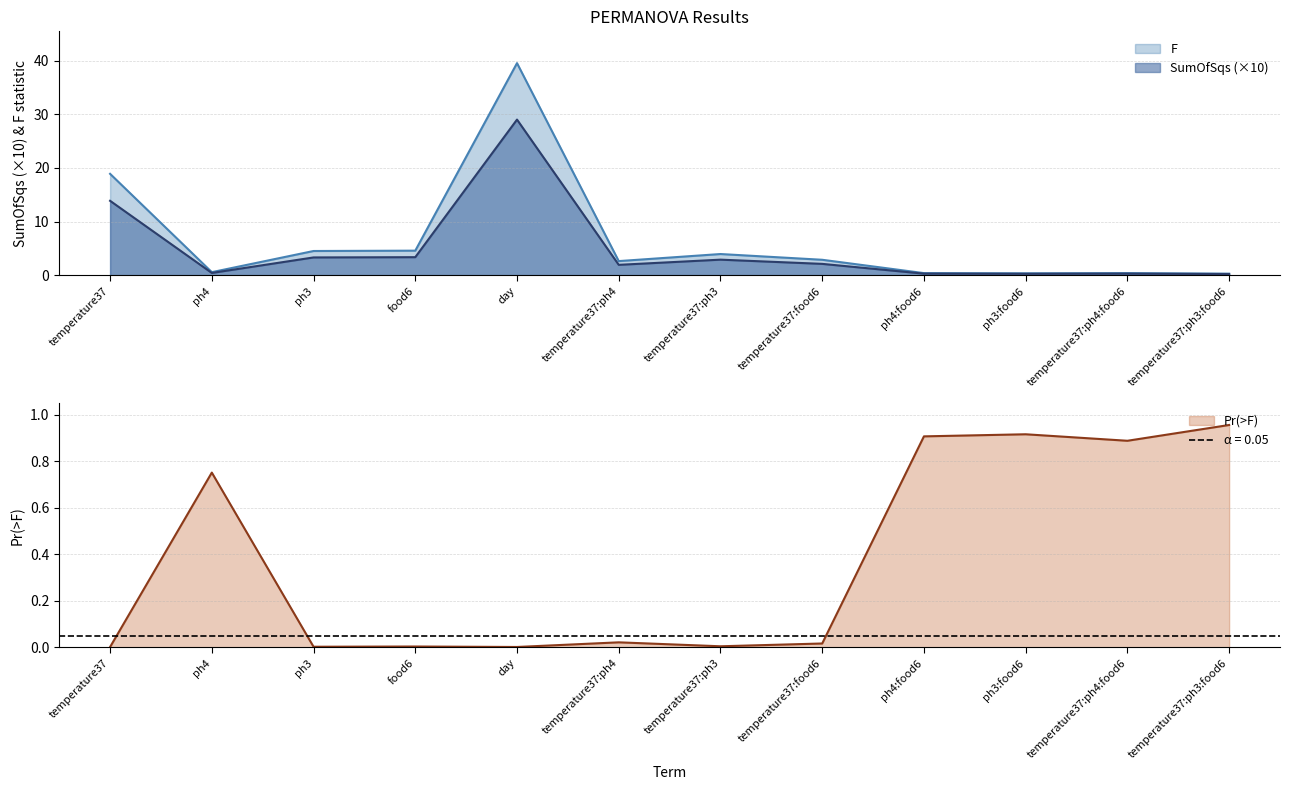

What is the maximum value shown in the chart?

39.6